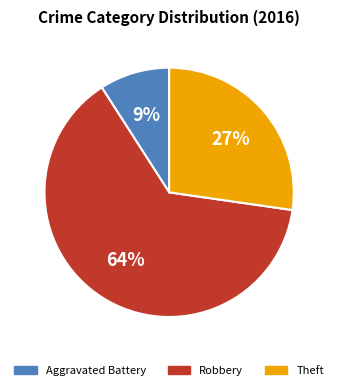

To the nearest percent, what is the difference between the largest and smallest slice percentages?

55%